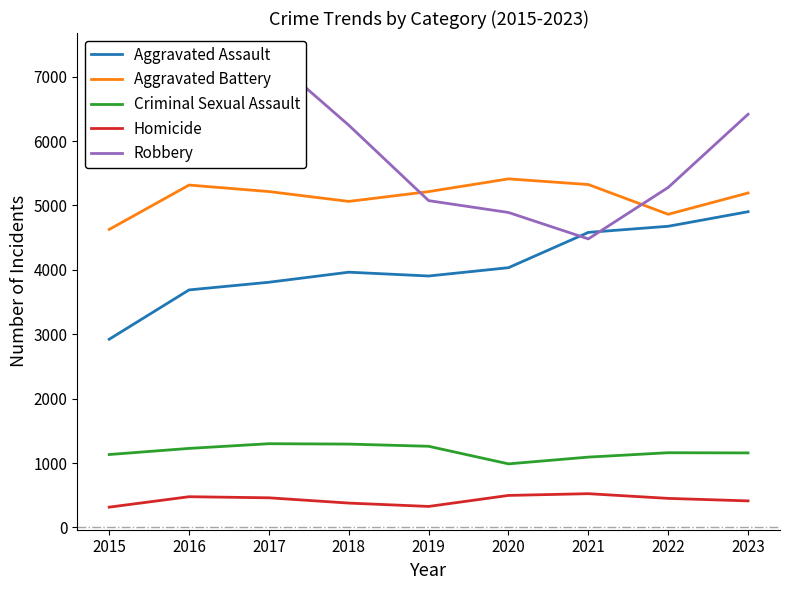

True or false: Robbery and Criminal Sexual Assault cross at least once.

False